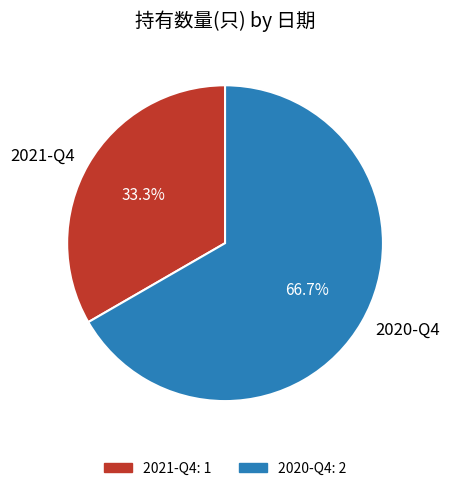

How many segments does this pie chart have?

2